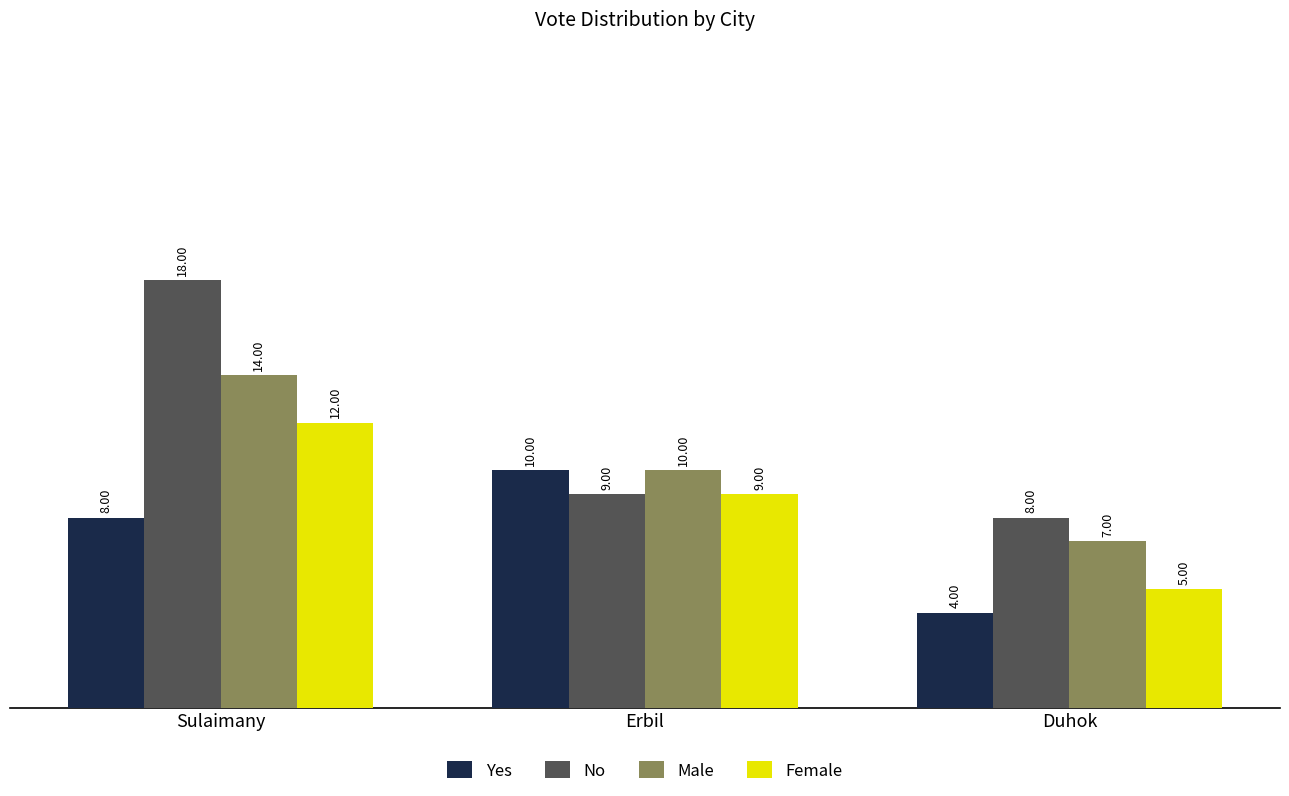

List the series in order of their peak value, highest first.

No, Male, Female, Yes